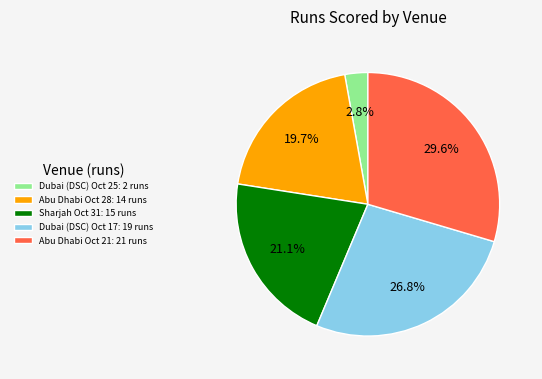

To the nearest percent, what portion does Abu Dhabi Oct 21 represent?

30%